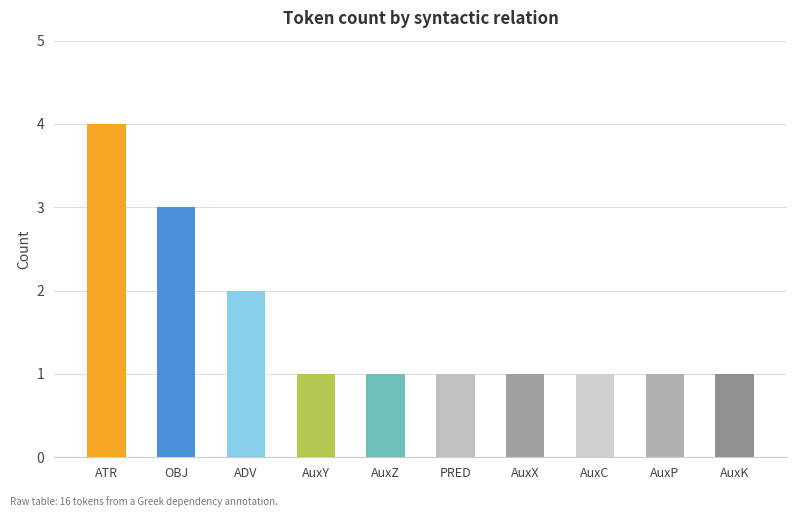

What is the sum of all values?

16